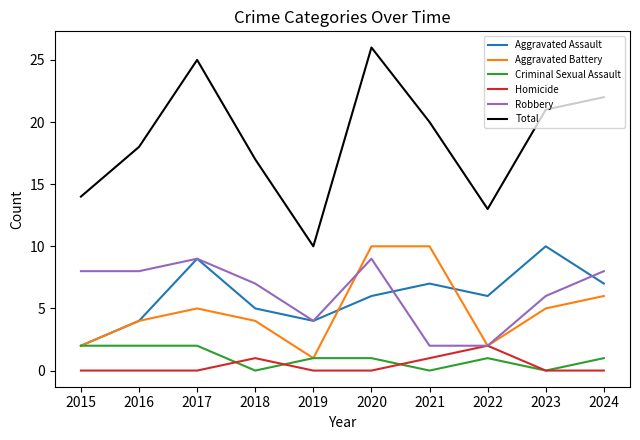

What value does the Aggravated Battery series have at 2024?

6